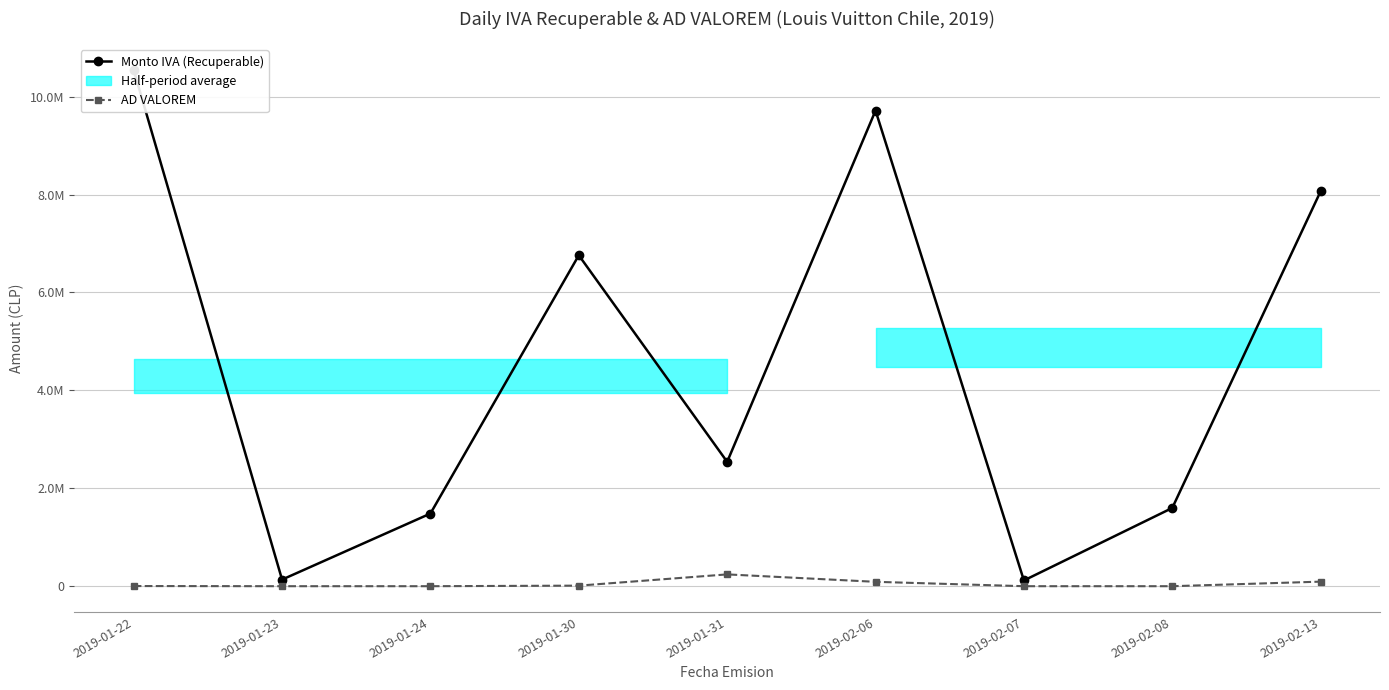

How many distinct data groups are displayed?

2